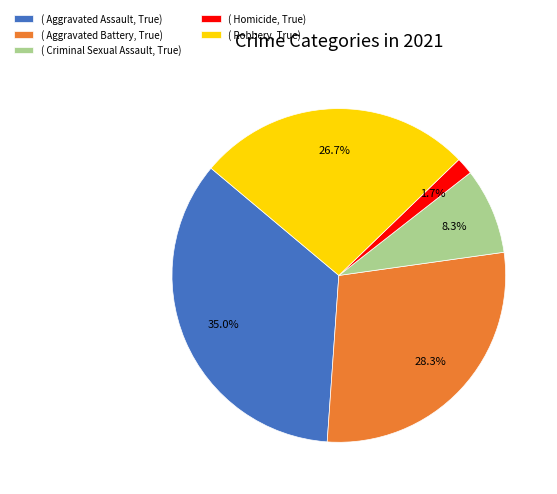

Count the number of slices in the pie.

5